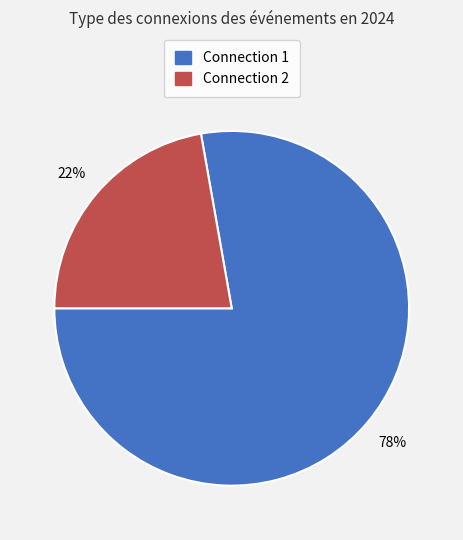

True or false: Connection 2 accounts for 22% of the total.

True